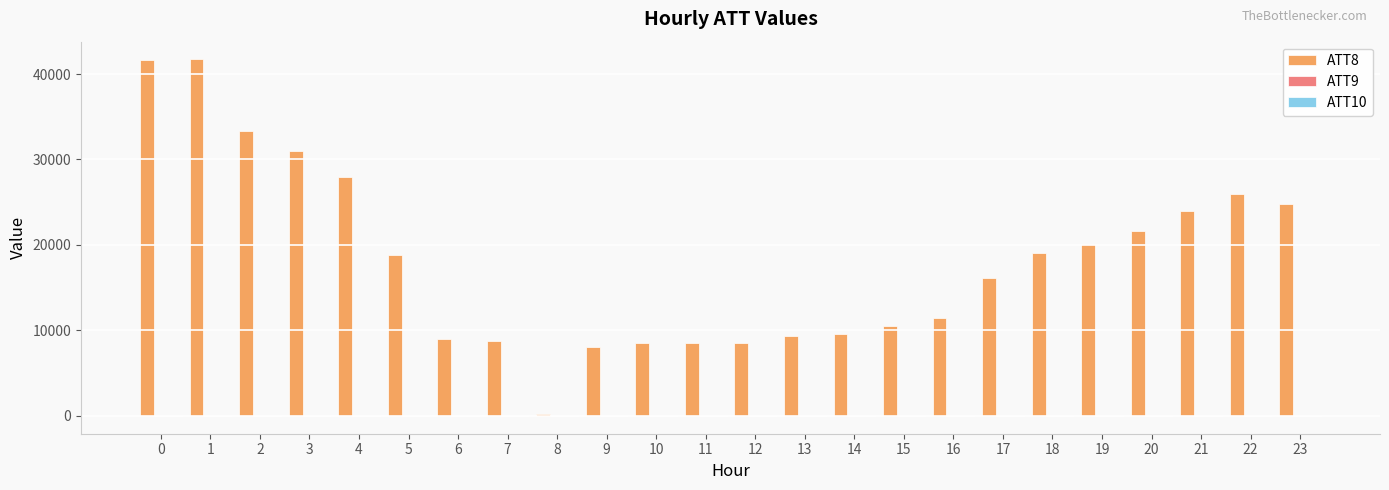

How many data points does each series have?

24